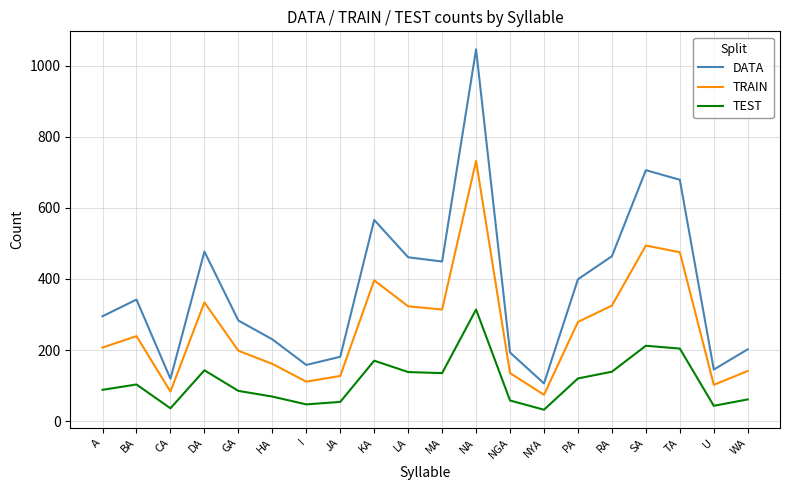

Is the value of DATA at BA greater than the value of TEST at DA?

Yes